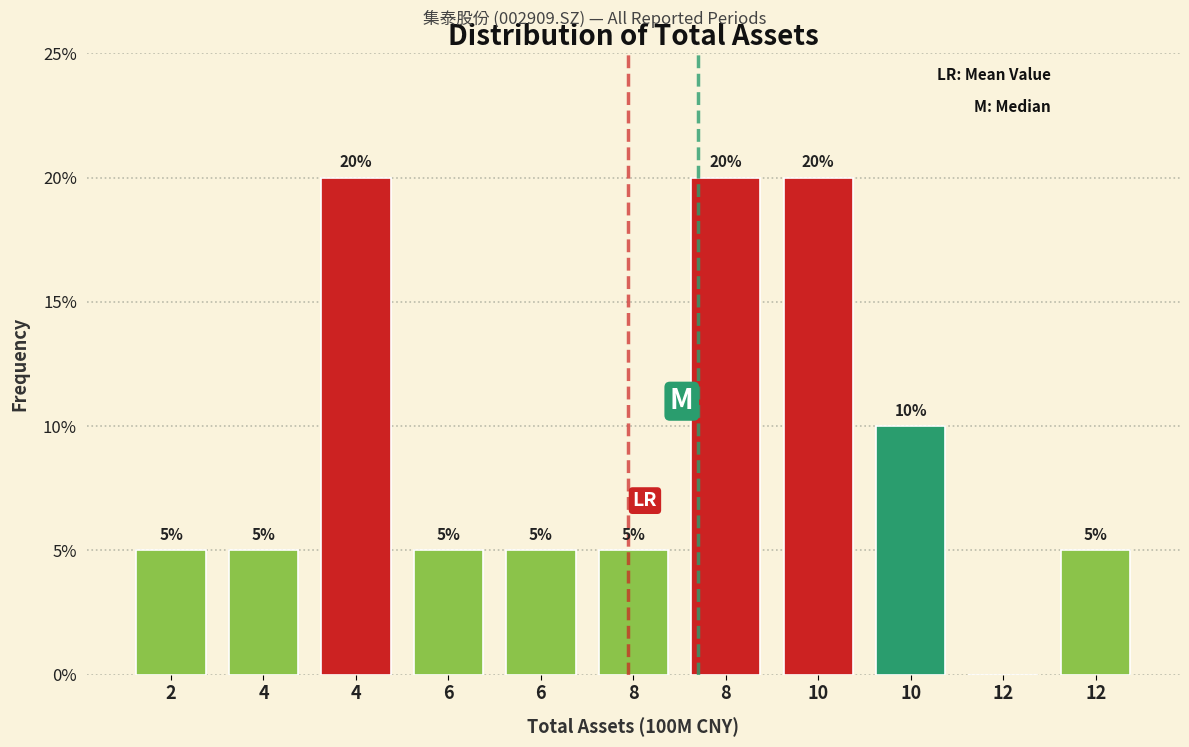

How many categories are shown in the chart?

11